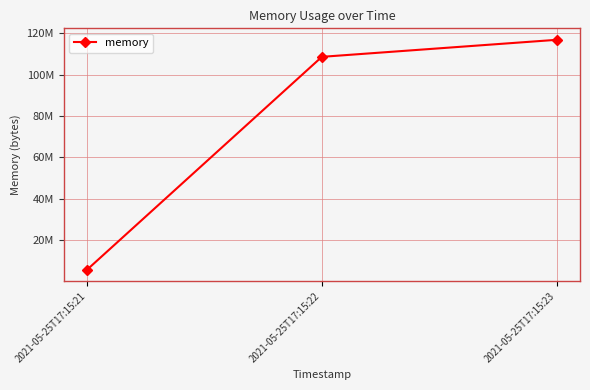

What is the sum of all values?

231170048